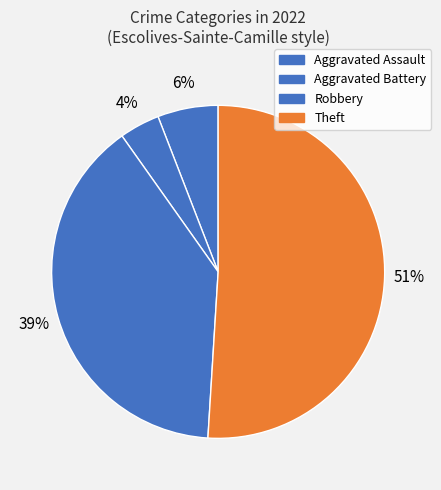

Between Robbery and Aggravated Battery, which is larger?

Robbery